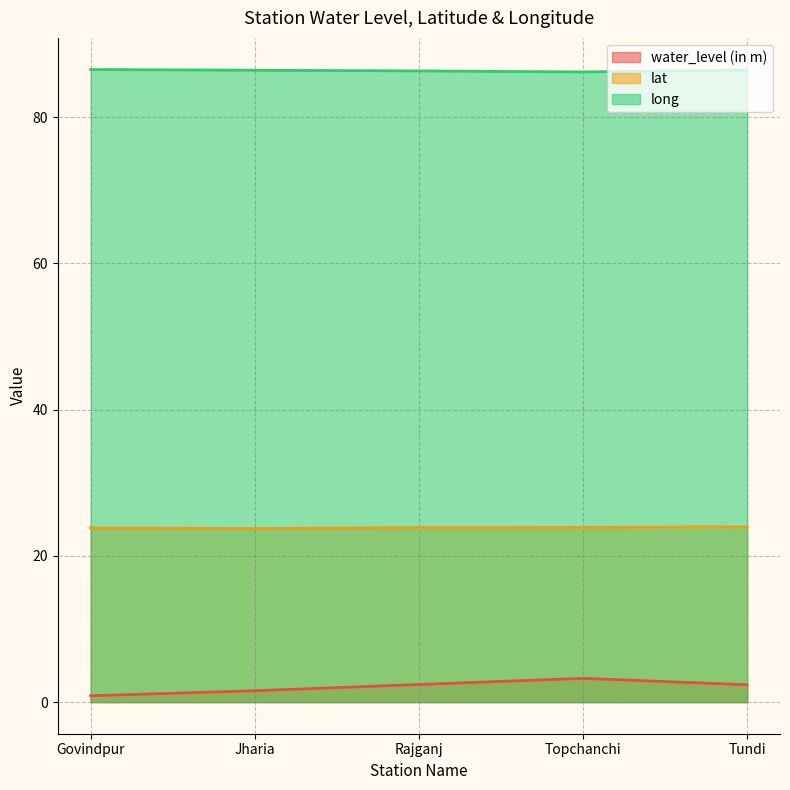

Which label corresponds to the largest value in the chart?

Govindpur